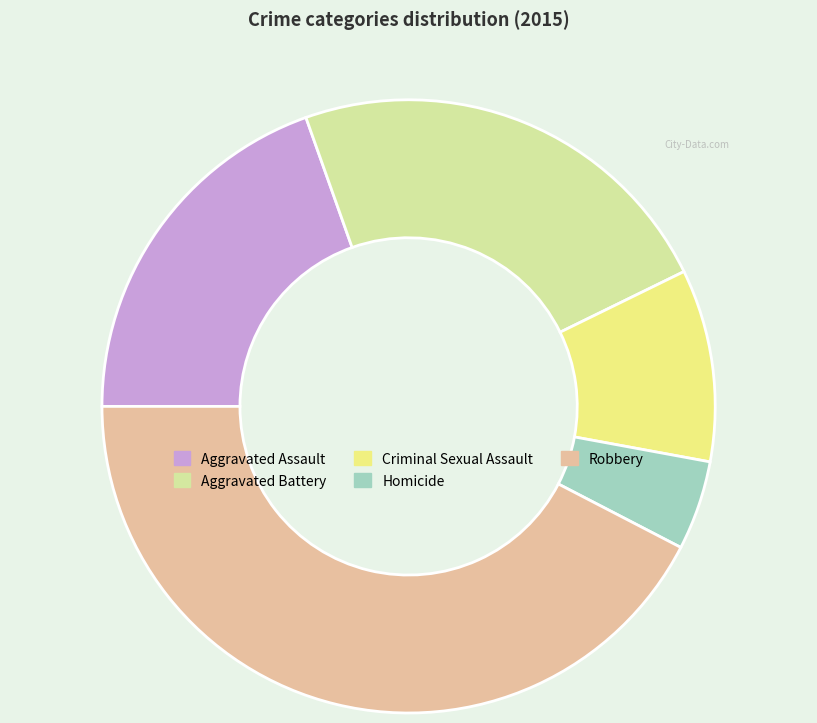

Approximately how many times larger is the value at Aggravated Assault compared to Aggravated Battery?

0.8